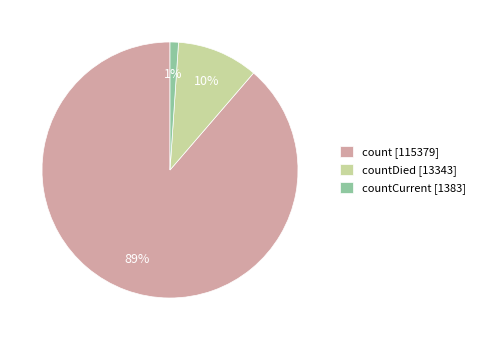

To the nearest percent, what is the difference between the largest and smallest slice percentages?

88%